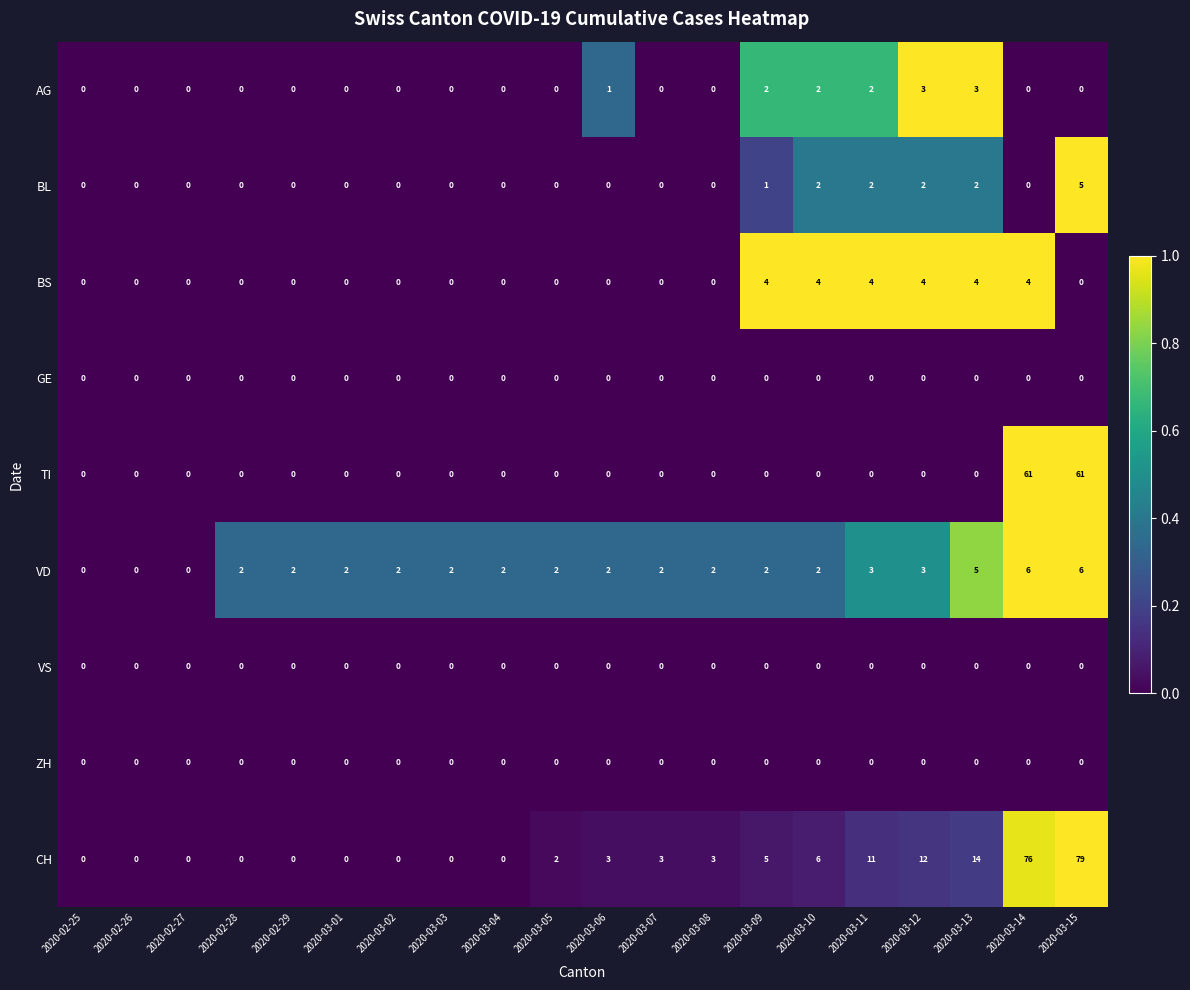

Between 2020-02-25 and 2020-03-02, which series saw the biggest shift?

VD